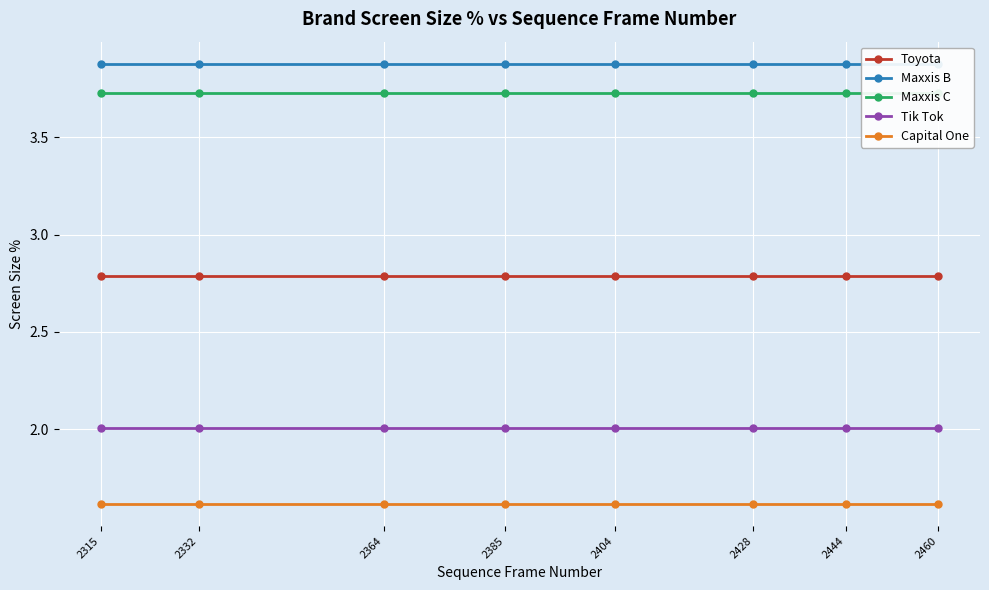

Is the value of Capital One at 2385 greater than the value of Maxxis C at 2428?

No